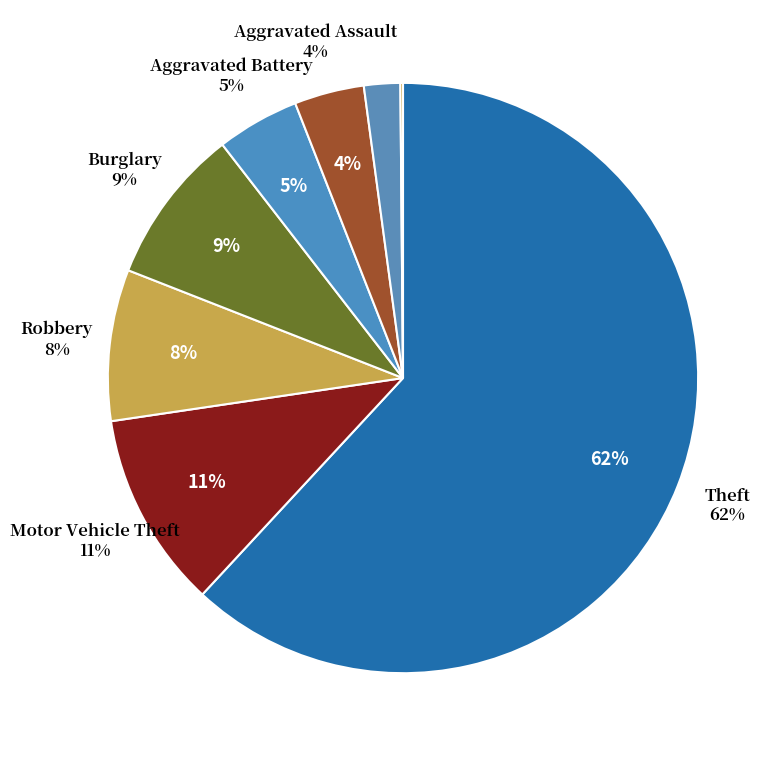

What is the ratio of the value at Burglary to the value at Theft?

0.1